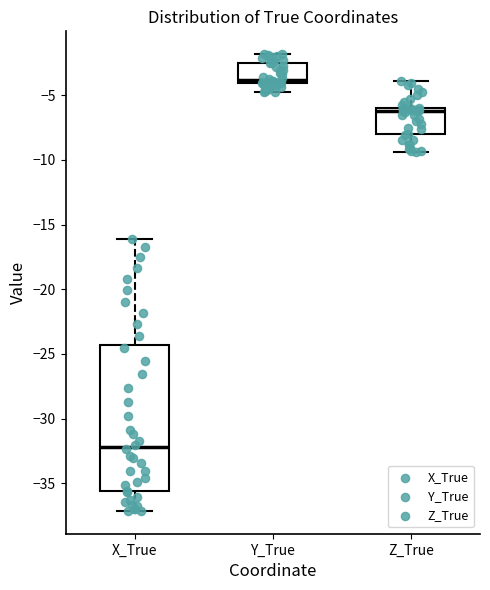

Comparing the boxes themselves (not the whiskers), which one is the tallest?

X_True